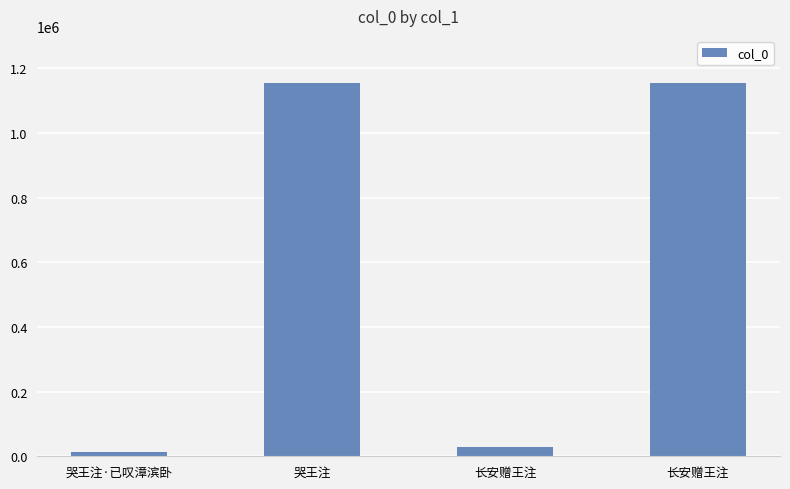

Which has a higher value, 哭王注·已叹漳滨卧 or 长安赠王注?

长安赠王注